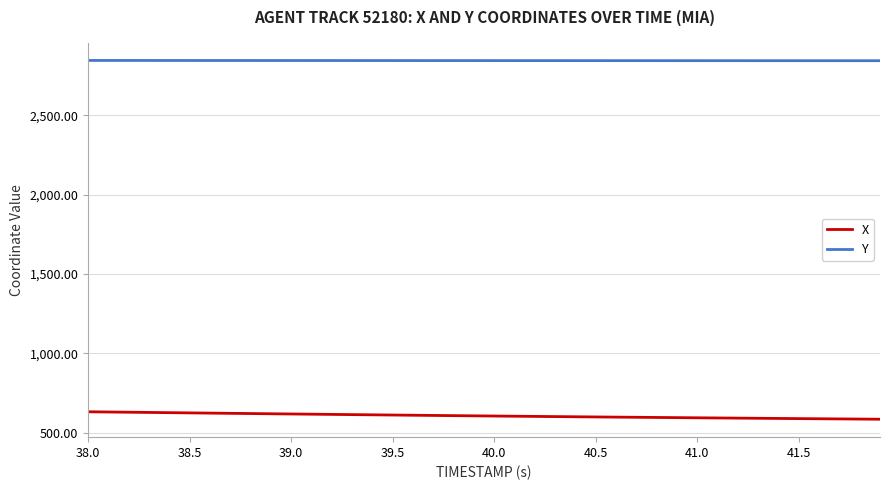

True or false: X and Y intersect in this chart.

False